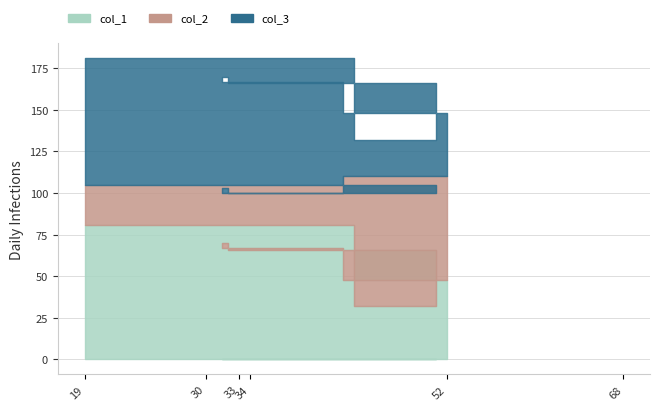

Is it true that col_1 equals 45 at 68?

False